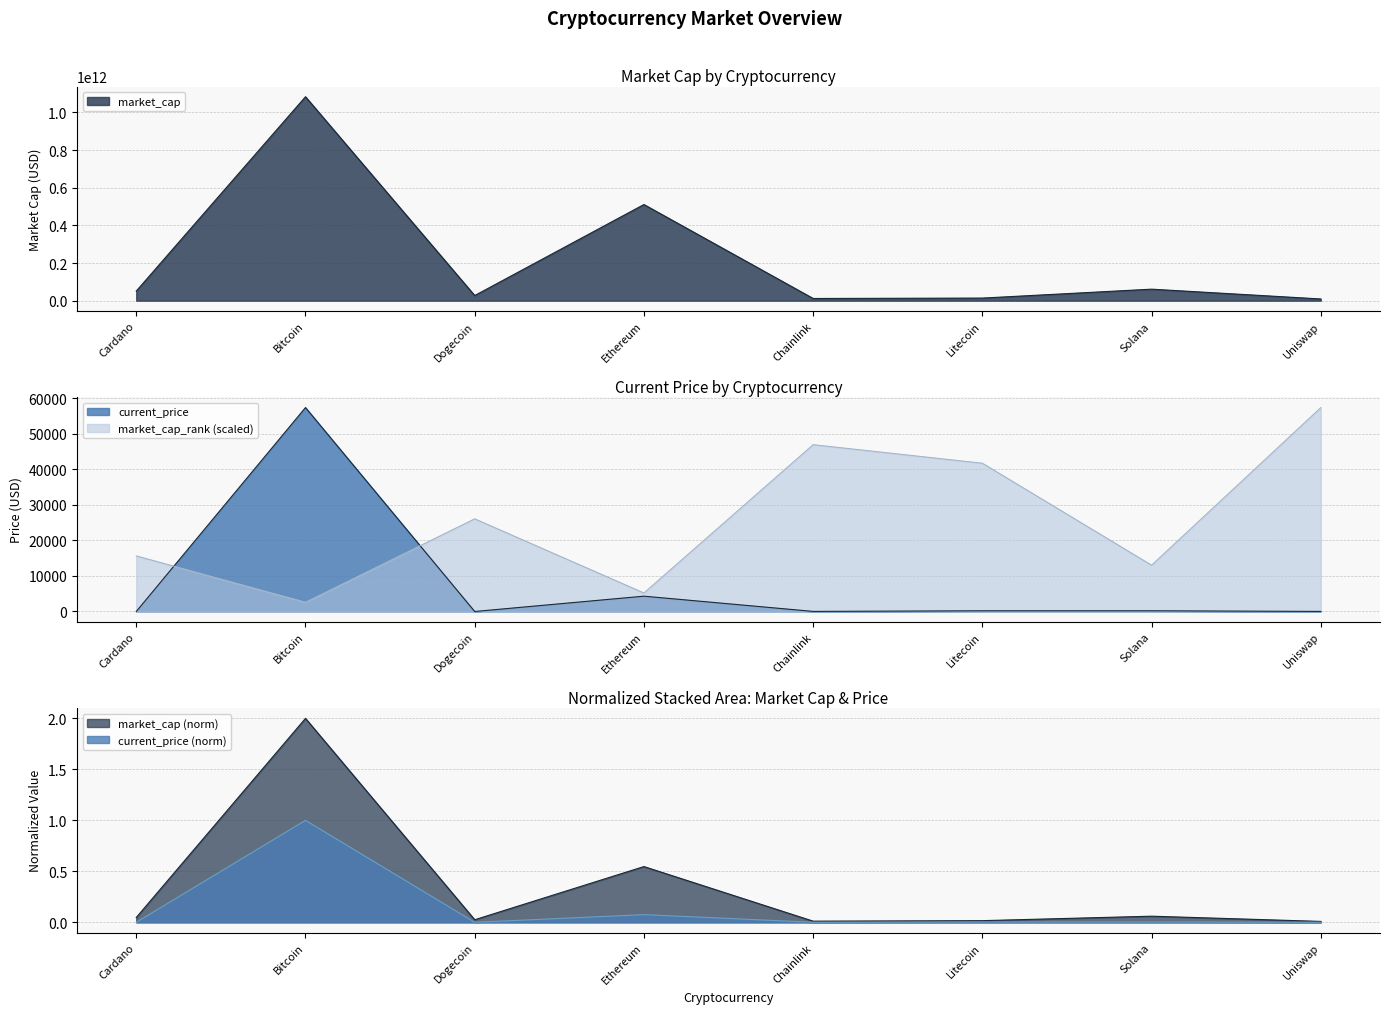

In market_cap, how many points are lower than both neighbors (excluding endpoints)?

2